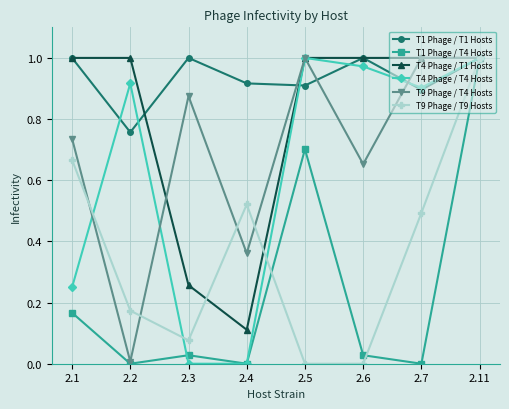

Which series has the largest total across all categories?

T1 Phage / T1 Hosts